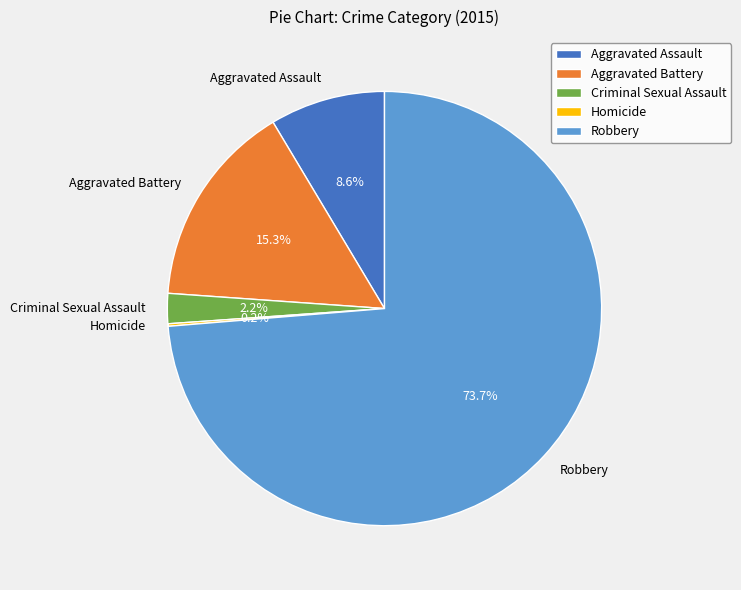

Which slice is the largest?

Robbery